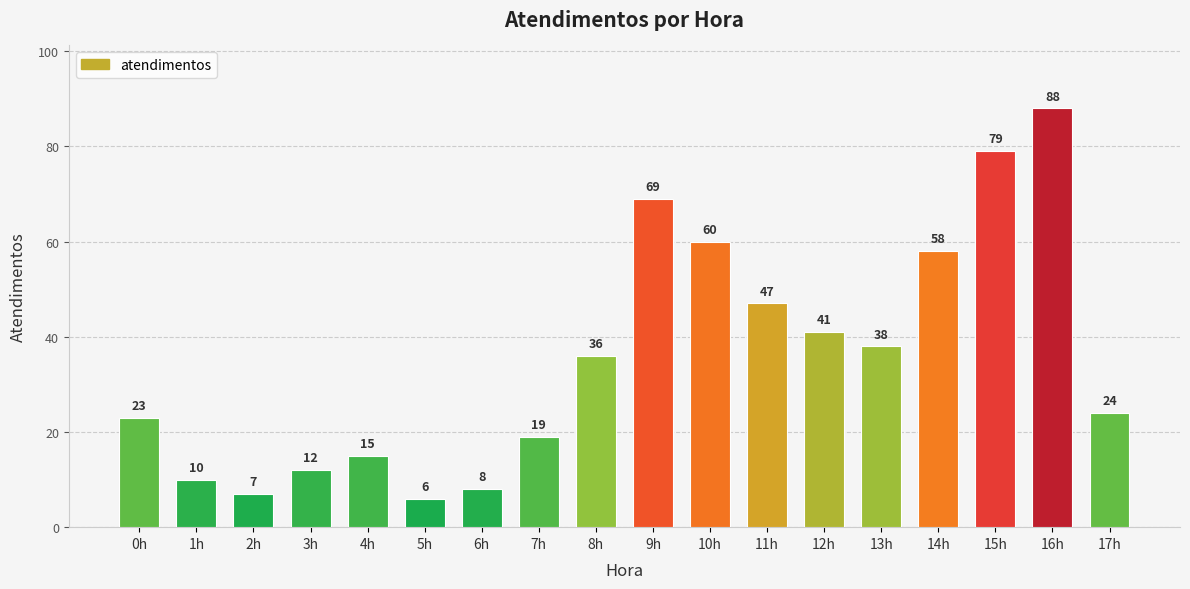

What is the maximum value shown in the chart?

88